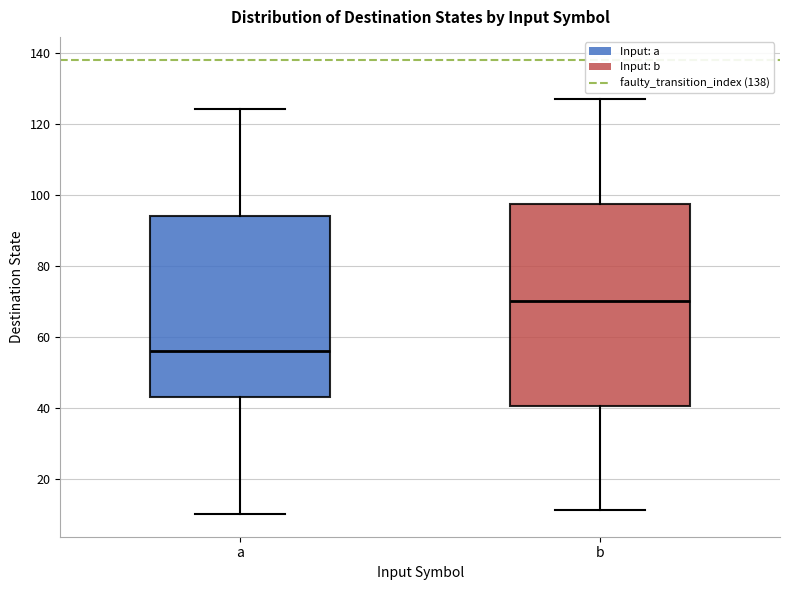

Reading left to right, transcribe this box plot: for each box, give where its median line is, the range the box spans, and where its two whiskers end, as read against the y-axis. The values are not printed on the chart, so give them approximately, as read against the axis.

a: median 56, box 44 to 94, whiskers 10 to 124
b: median 70, box 40 to 98, whiskers 12 to 128